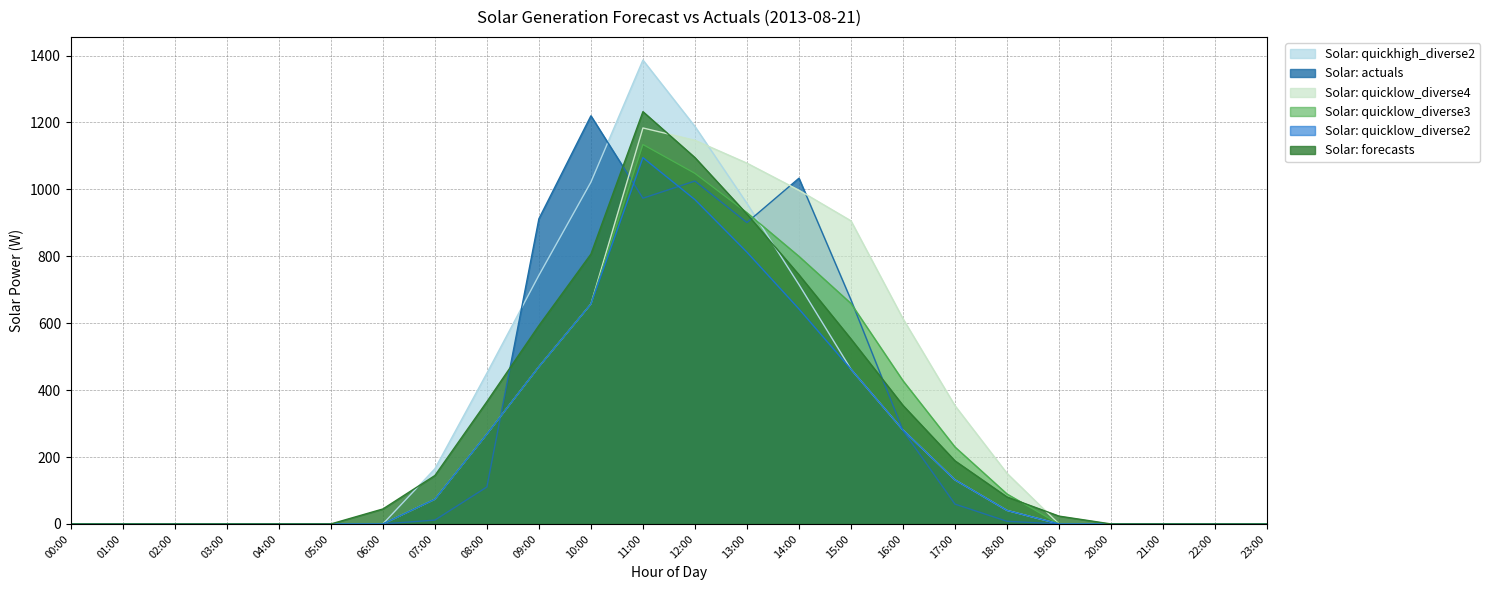

Which series has the largest total across all categories?

Solar: quicklow_diverse4